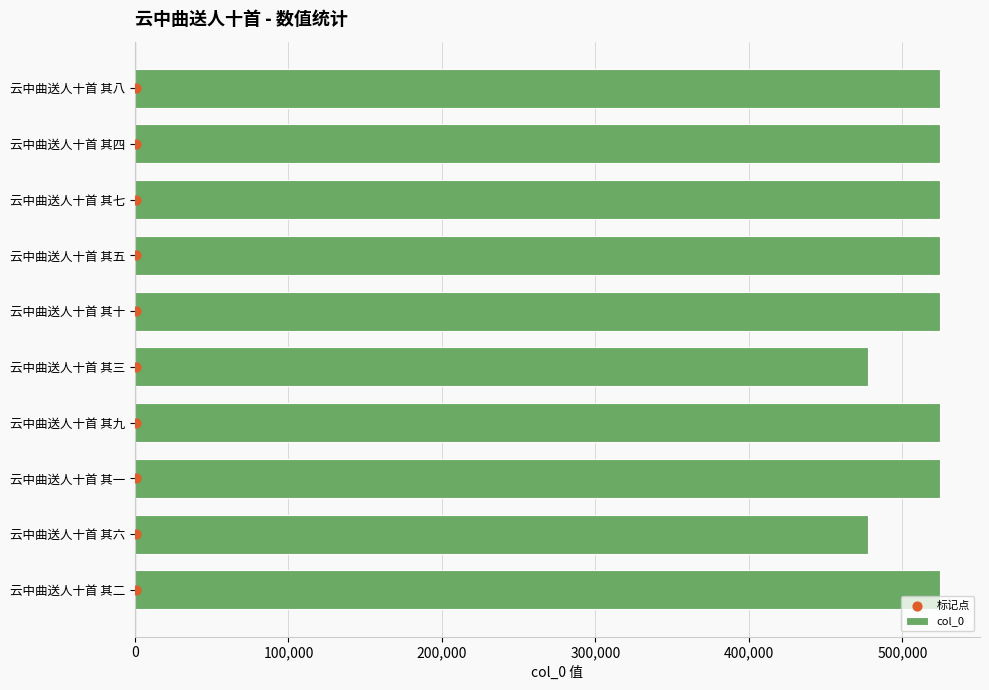

At how many categories does at least one series exceed 252765?

10